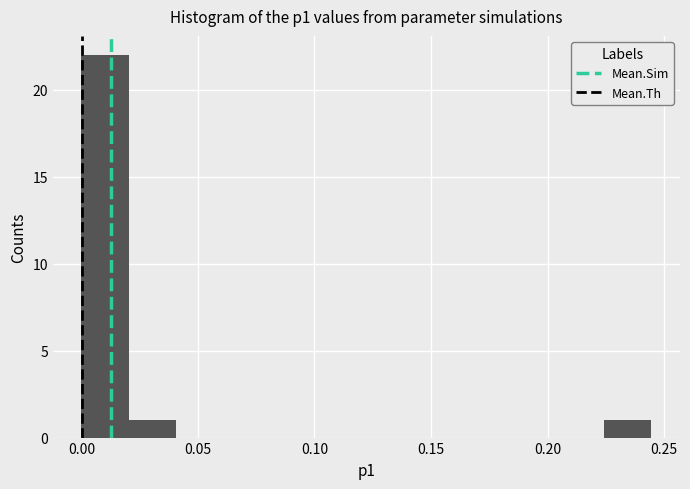

What is the height of the bar covering 0.225 to 0.245 on the x-axis? Neither the bar edges nor the heights are printed on the chart, so give them approximately, as read against the axes.

1